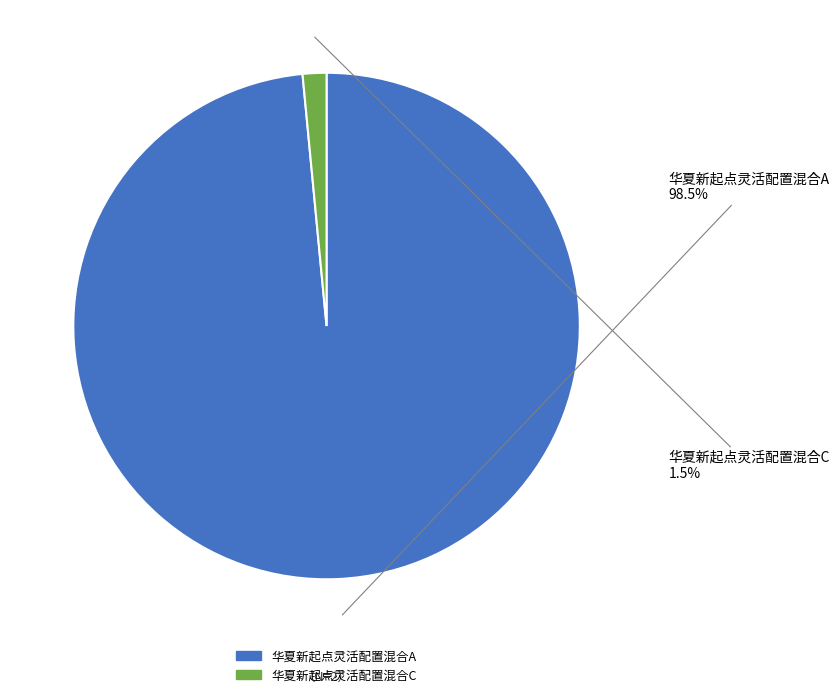

Combined, do 华夏新起点灵活配置混合C and 华夏新起点灵活配置混合A account for over 50%?

Yes